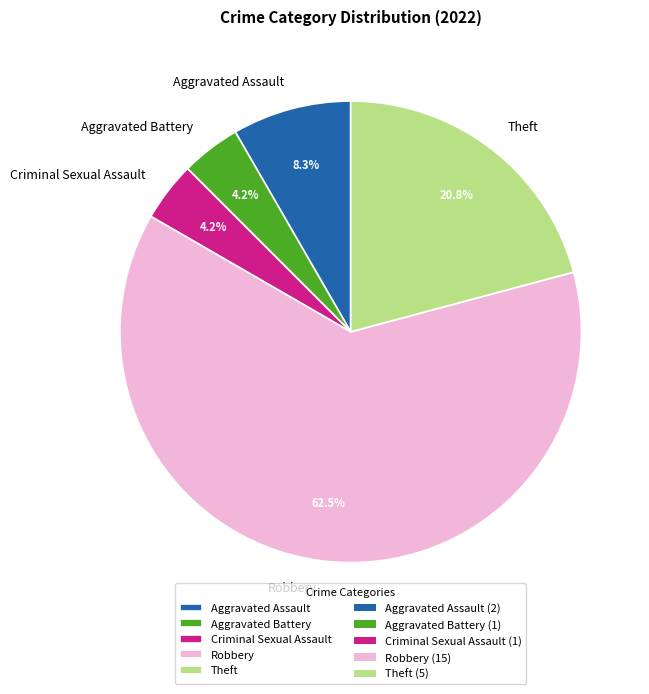

Which has a higher value, Aggravated Assault or Theft?

Theft